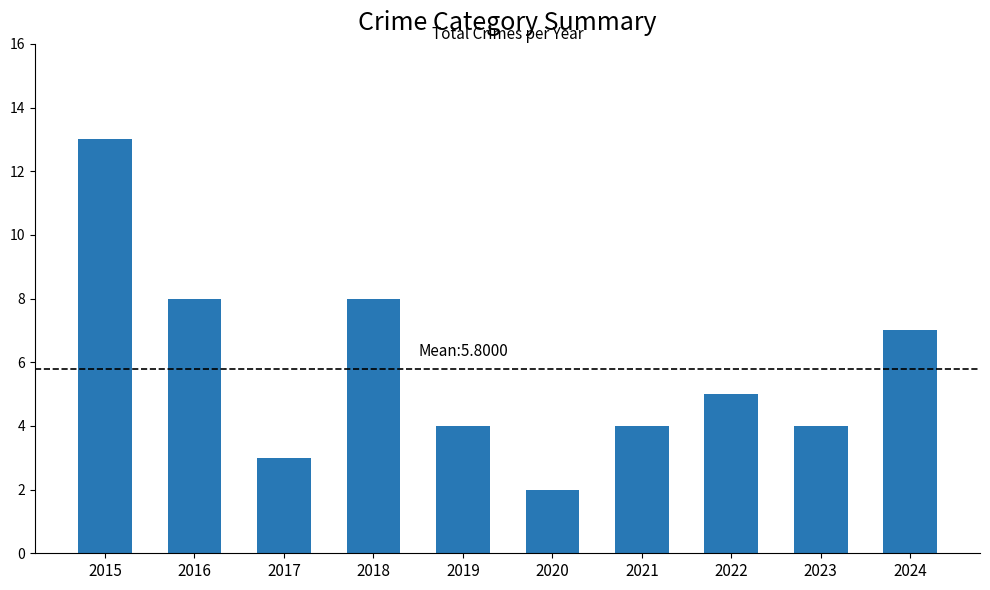

Reading left to right, extract all data points from this chart.

13	8	3	8	4	2	4	5	4	7